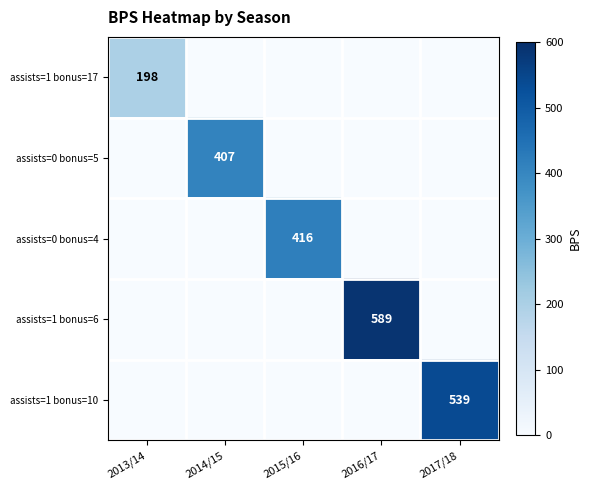

What is the difference between the highest and lowest values at 2015/16?

416